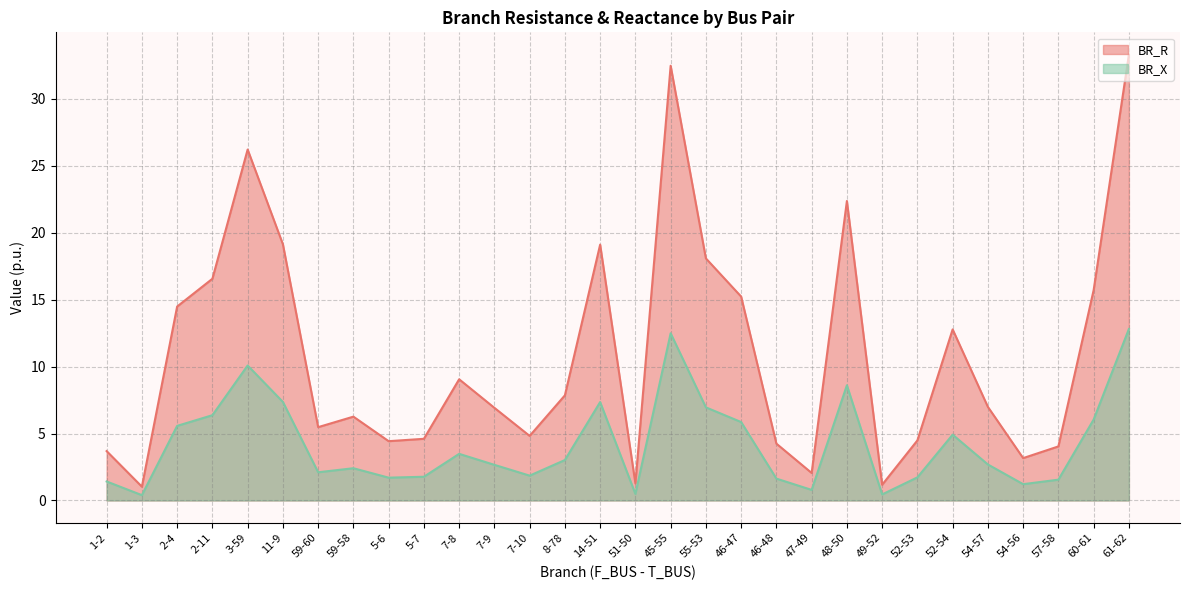

Reading left to right, transcribe all the data shown in this chart.

BR_R: 3.7	1.0	14.5	16.6	26.2	19.1	5.5	6.3	4.4	4.6	9.1	6.9	4.8	7.9	19.1	1.3	32.5	18.1	15.2	4.2	2.1	22.4	1.2	4.5	12.8	7.0	3.2	4.0	15.7	33.3
BR_X: 1.4	0.4	5.6	6.4	10.1	7.4	2.1	2.4	1.7	1.8	3.5	2.7	1.9	3.0	7.4	0.5	12.5	7.0	5.9	1.6	0.8	8.6	0.5	1.7	4.9	2.7	1.2	1.6	6.0	12.8